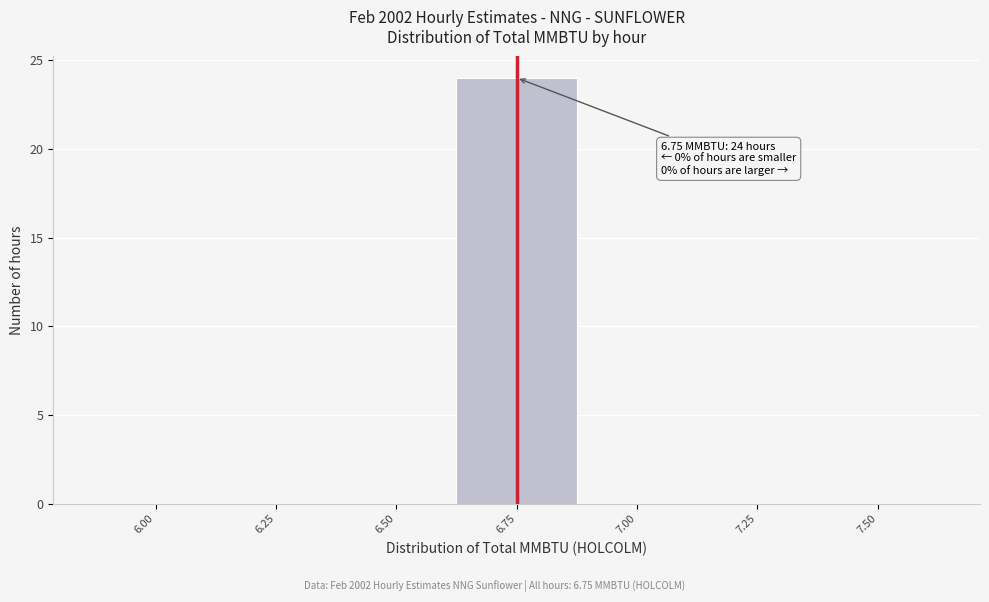

Reading right to left, extract all data points from this chart.

7.50=0	7.25=0	7.00=0	6.75=24	6.50=0	6.25=0	6.00=0